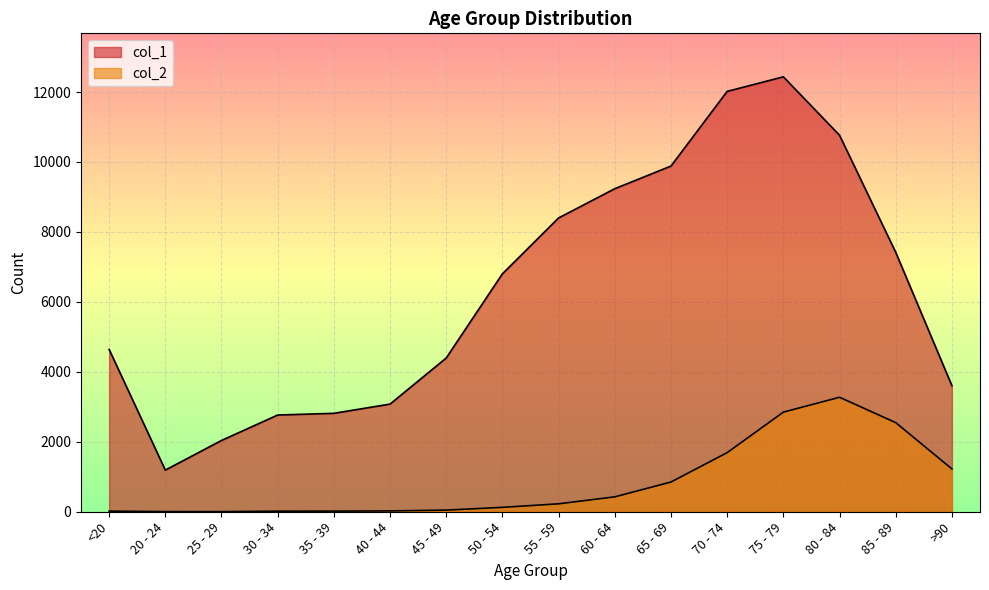

Rank the categories by col_1 value from highest to lowest.

75 - 79, 70 - 74, 80 - 84, 65 - 69, 60 - 64, 55 - 59, 85 - 89, 50 - 54, <20, 45 - 49, >90, 40 - 44, 35 - 39, 30 - 34, 25 - 29, 20 - 24